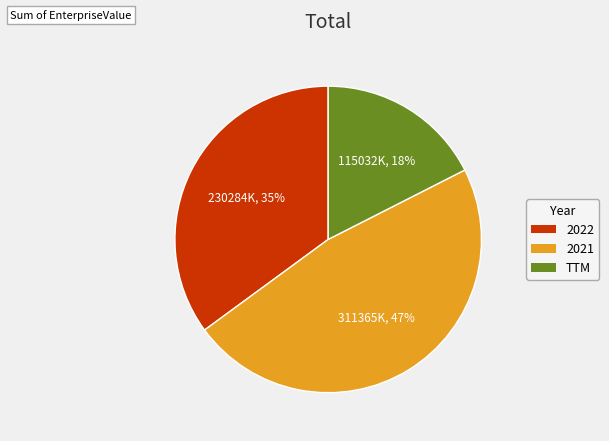

To the nearest percent, what portion does 2021 represent?

47%